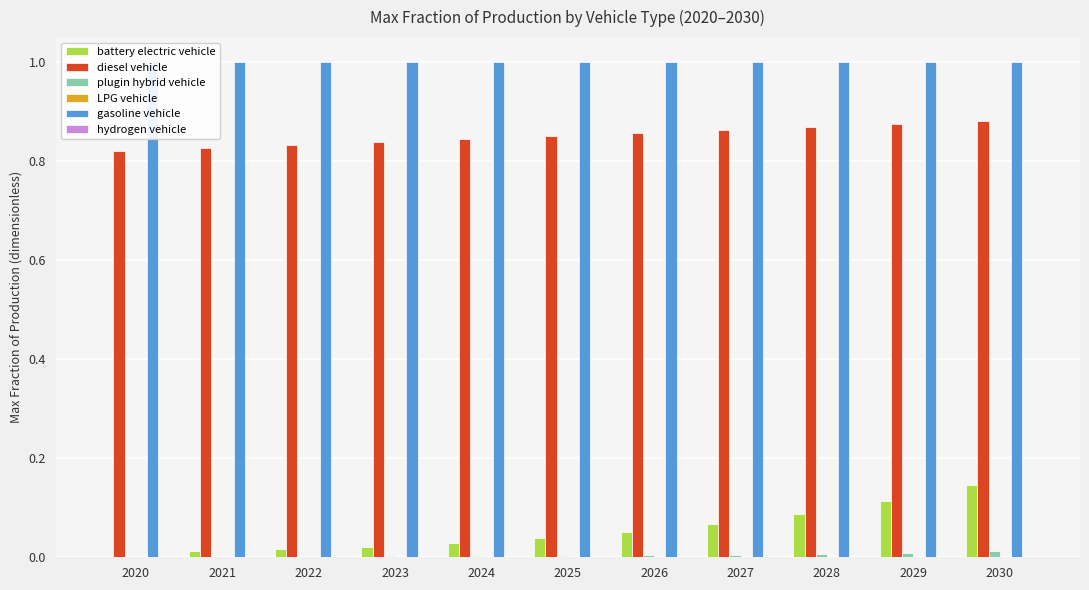

Is the value of battery electric vehicle at 2023 greater than the value of diesel vehicle at 2029?

No